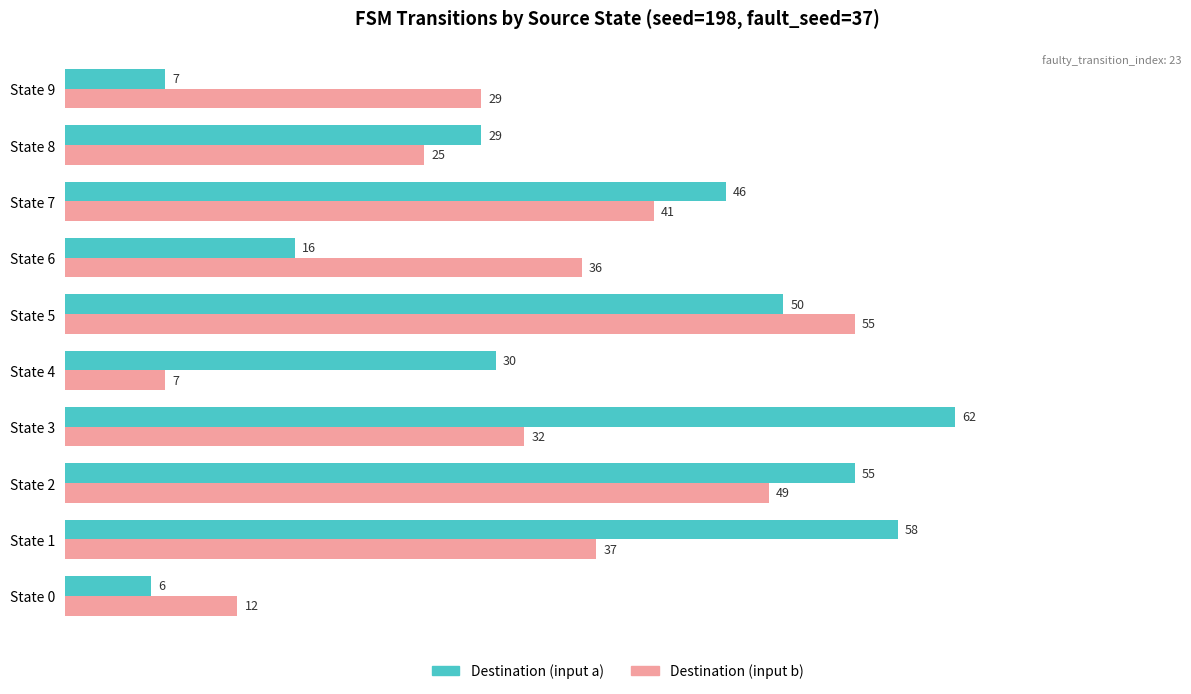

What is the difference between the highest and lowest values at State 9?

22